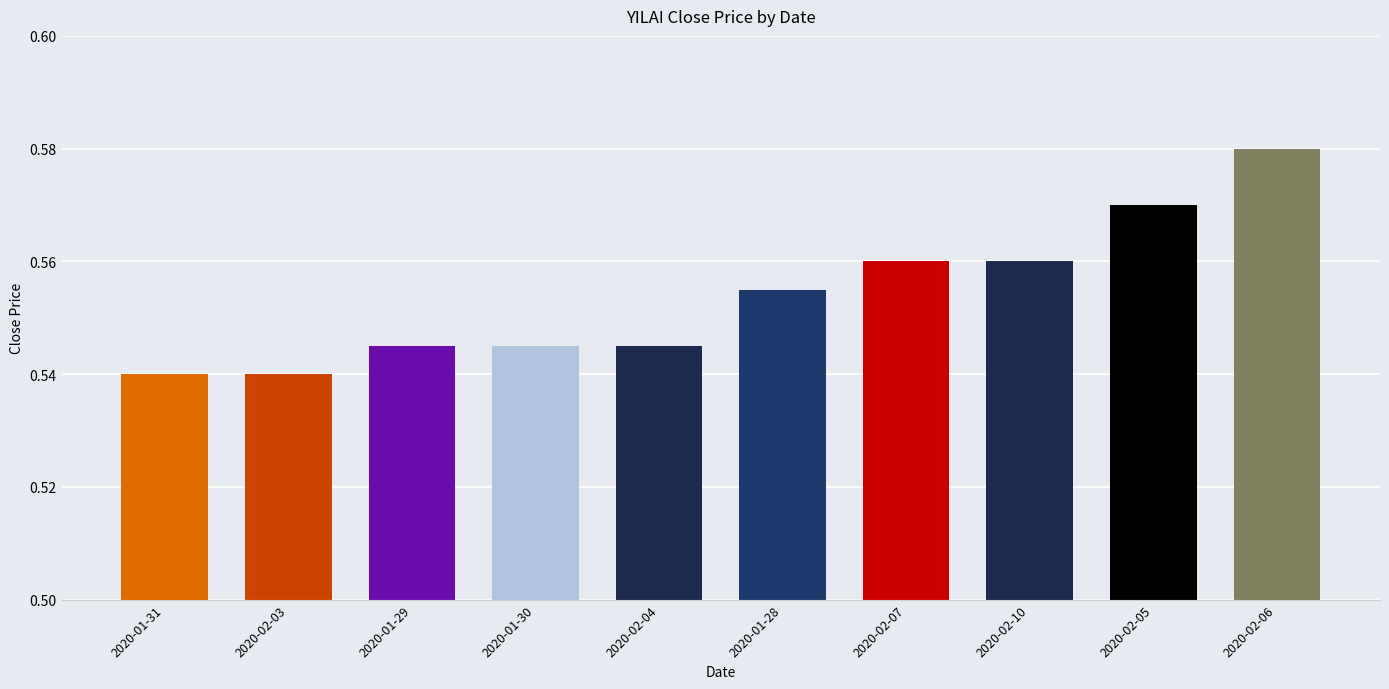

What position from the right is 2020-01-30?

7